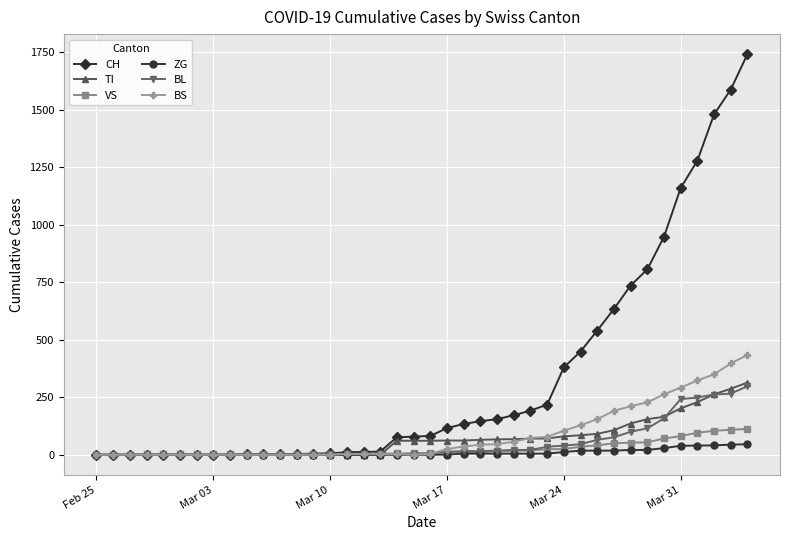

What is the difference between the second highest and second lowest values in the BL series?

266